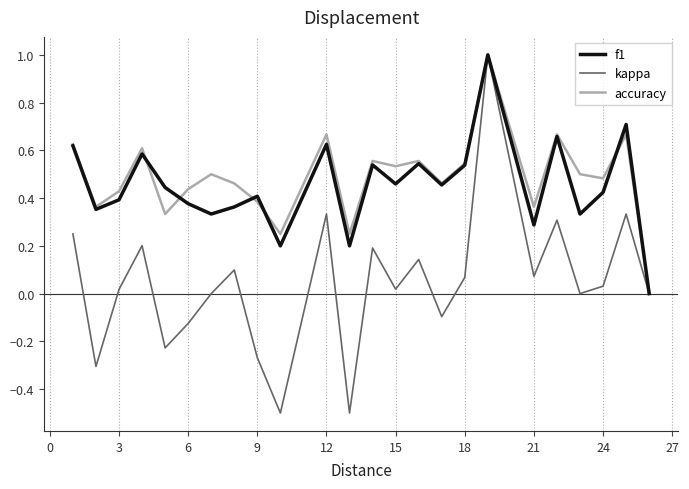

Which series has the largest range (max minus min)?

kappa